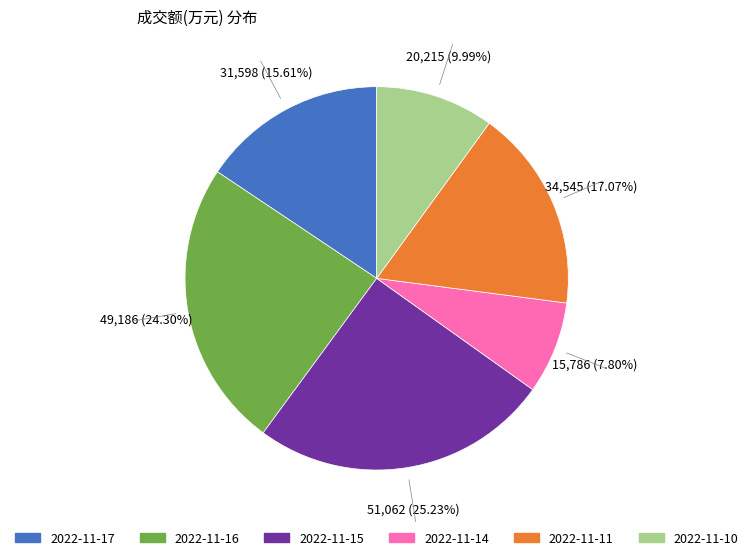

To the nearest percent, what is the combined percentage of 2022-11-15 and 2022-11-16?

50%